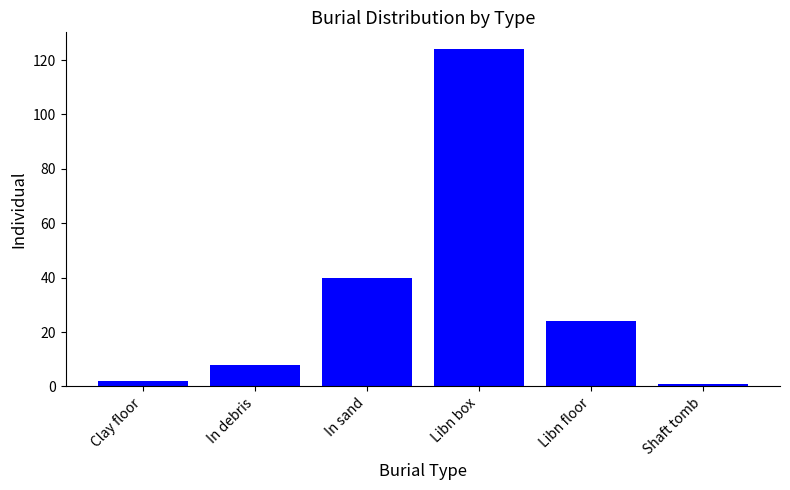

What is the sum of all values?

199